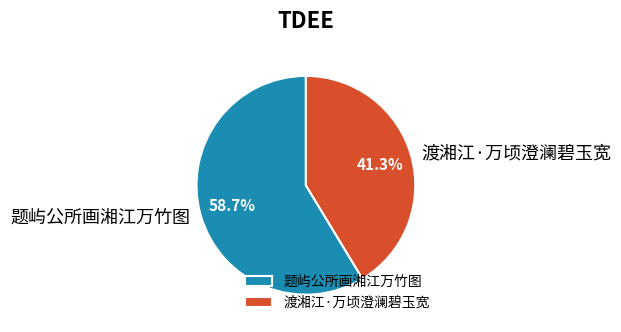

Count the number of slices in the pie.

2